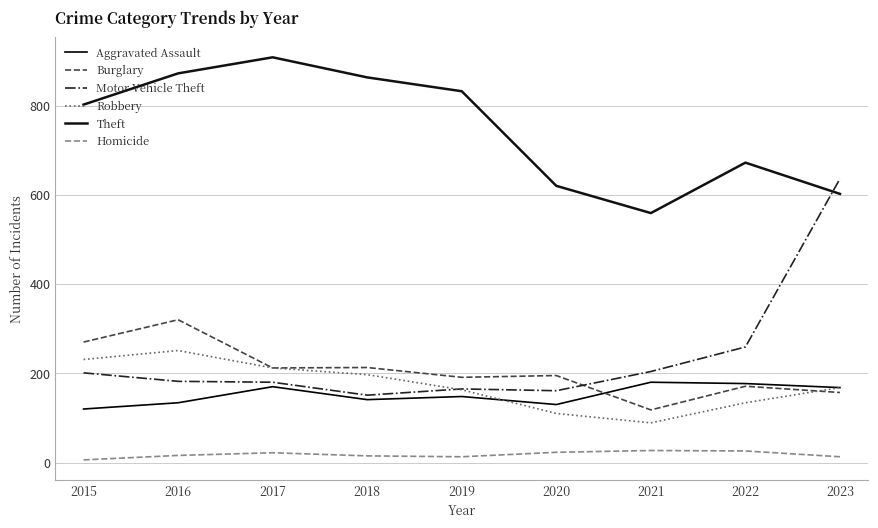

Between which two adjacent categories do Motor Vehicle Theft and Burglary first intersect?

2020 and 2021